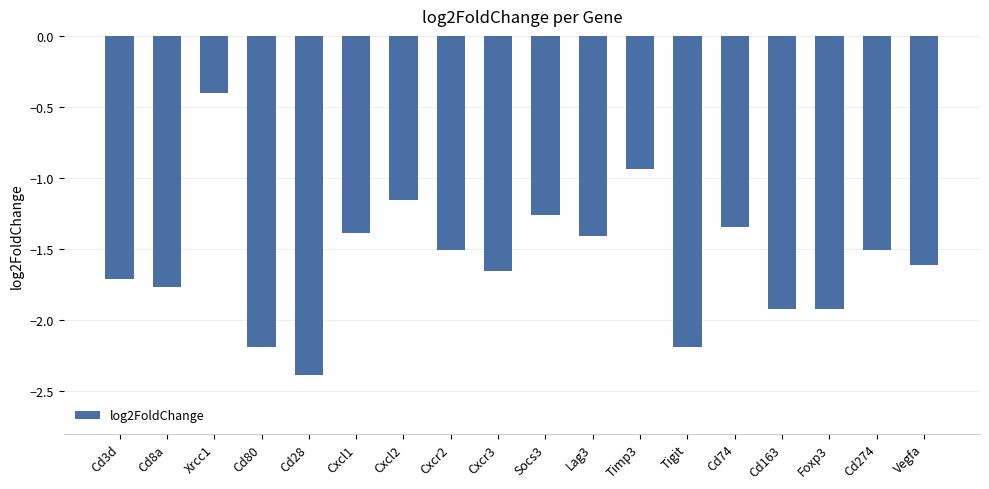

What is the label of the 3rd bar from the right?

Foxp3